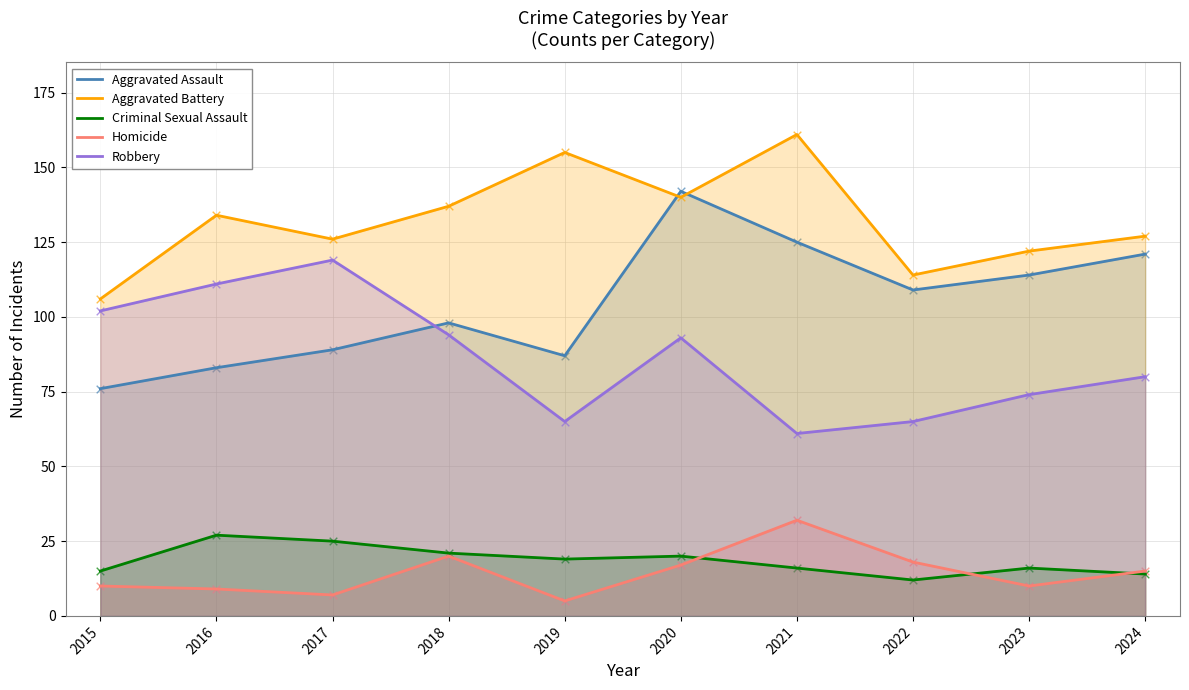

What is the total value across all series at 2021?

395